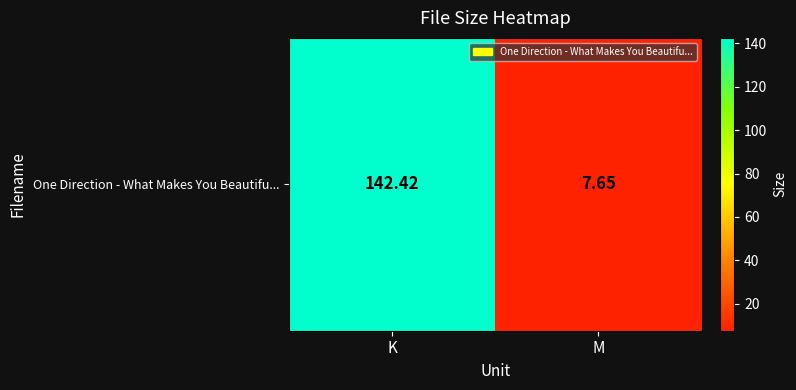

What is the maximum value shown in the chart?

142.4